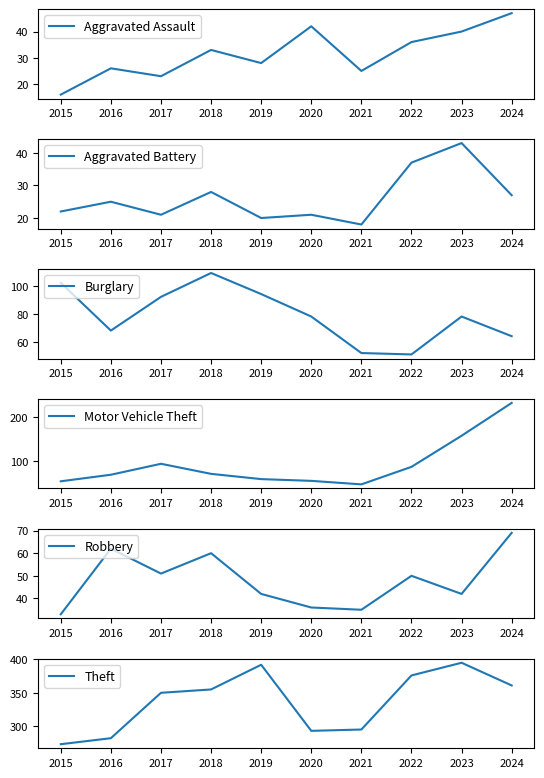

At which category does Robbery reach its first local peak?

2016